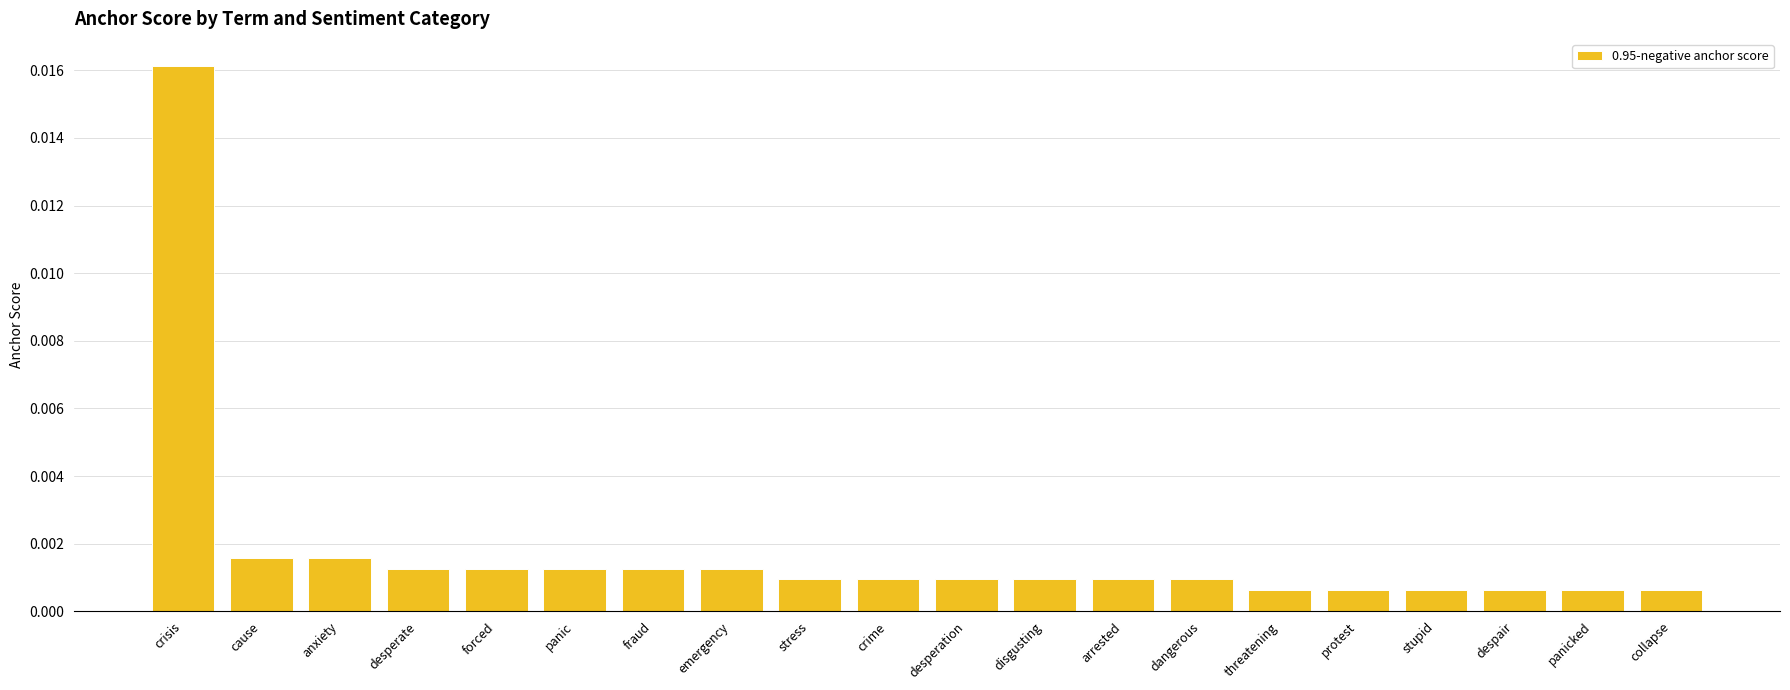

Between threatening and crisis, which is larger?

crisis